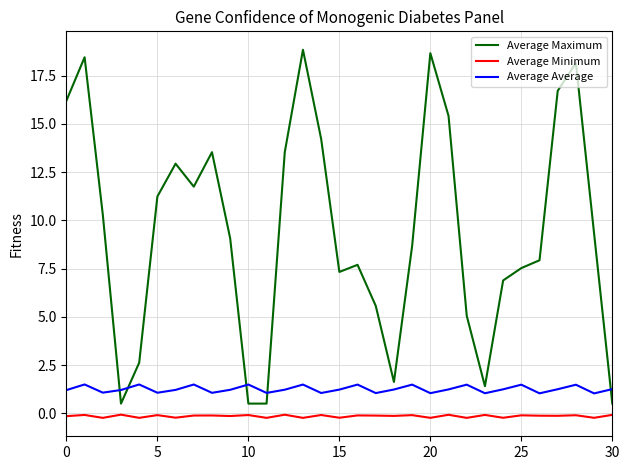

True or false: Average Average and Average Minimum intersect in this chart.

False